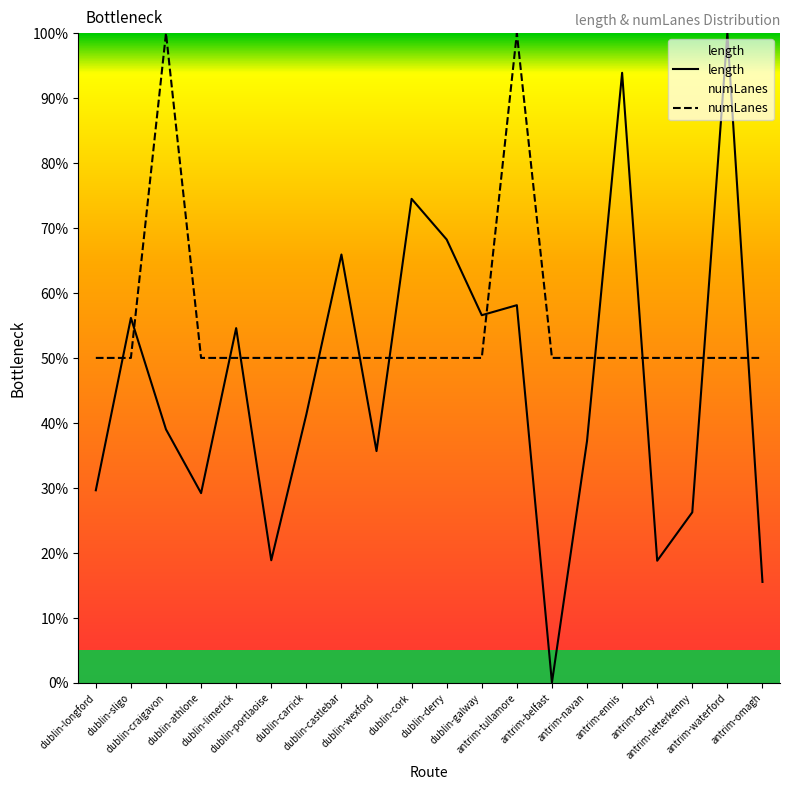

How many interior local peaks does the length series have?

7